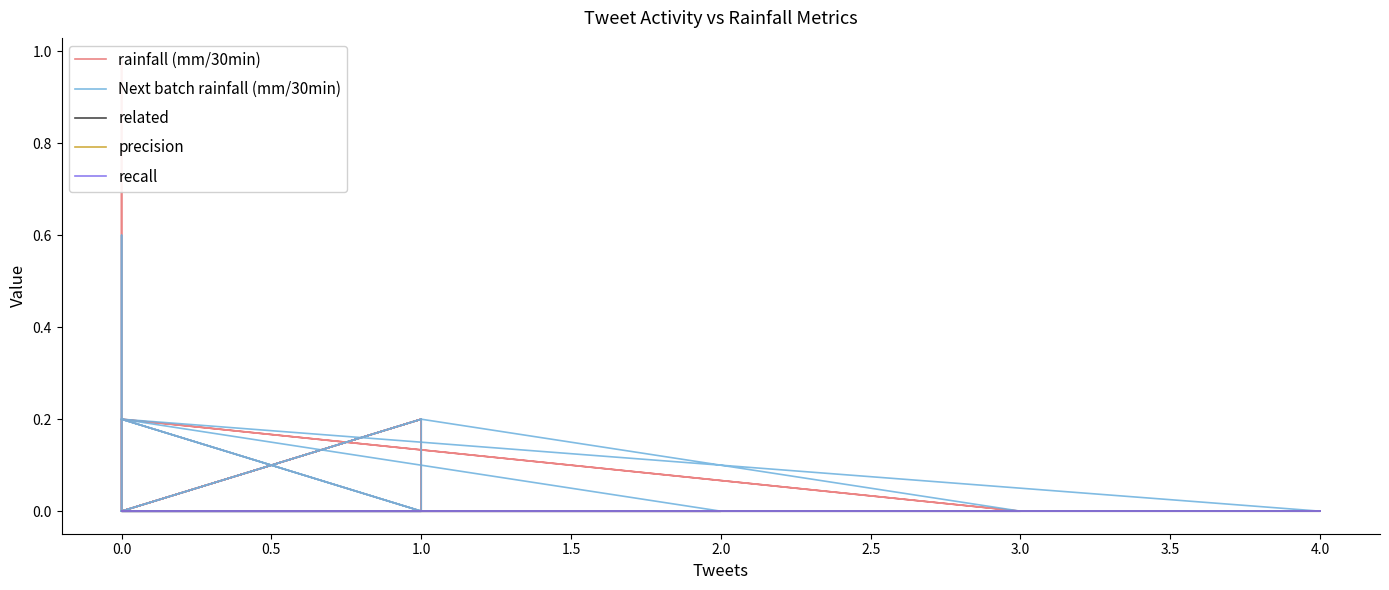

Is the value of rainfall (mm/30min) at 0.0 greater than the value of recall at 1.0?

No